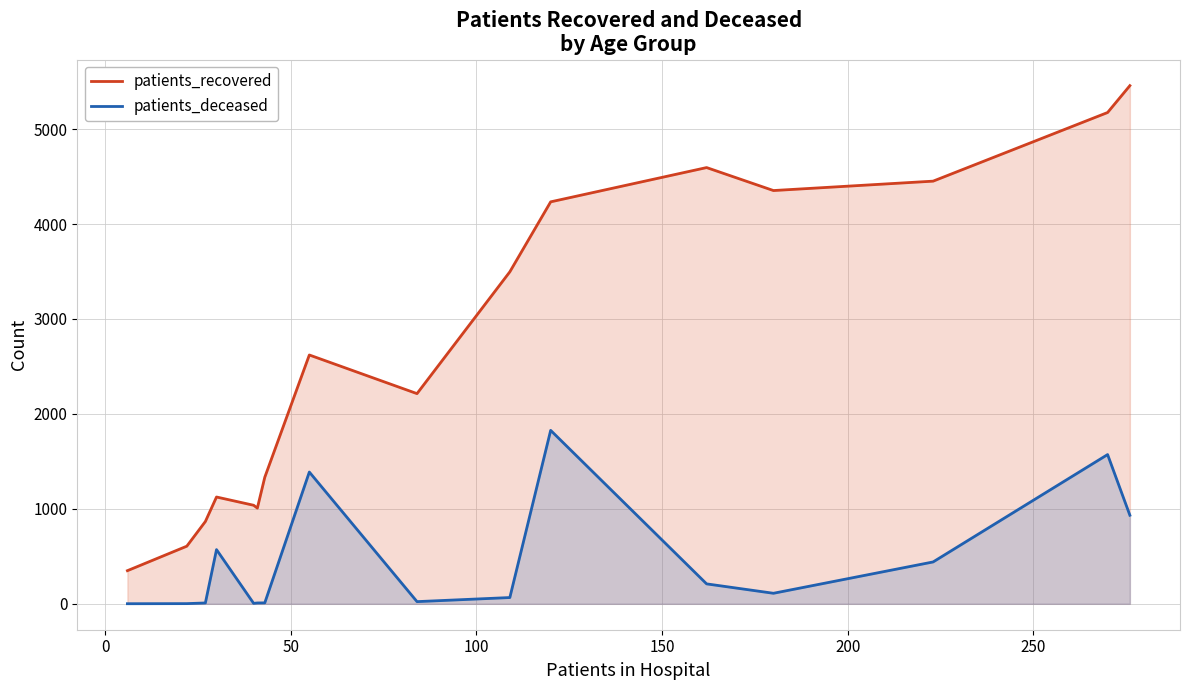

List the series in order of their peak value, lowest first.

patients_deceased, patients_recovered